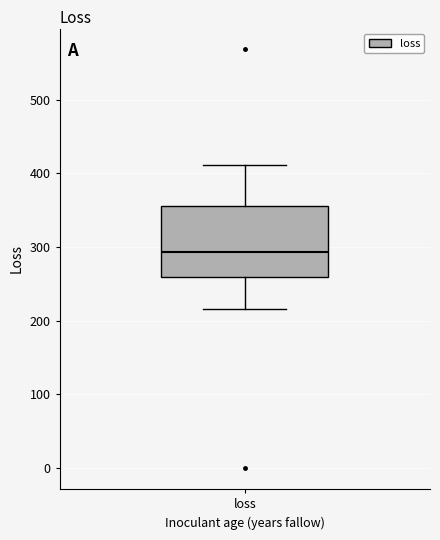

Where is the lower edge of the box for loss on the y-axis? The values are not printed on the chart, so give them approximately, as read against the axis.

260